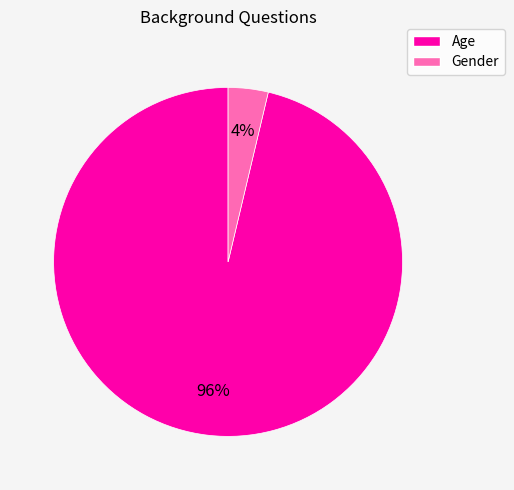

Between Age and Gender, which is larger?

Age